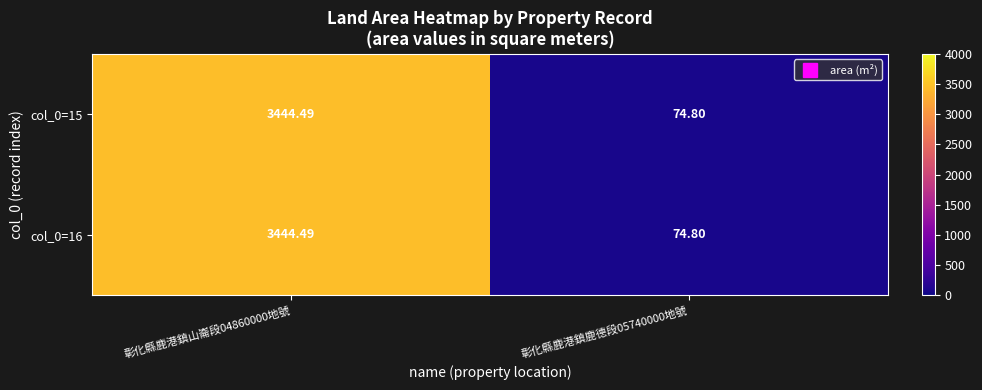

Count the number of data series in this chart.

2